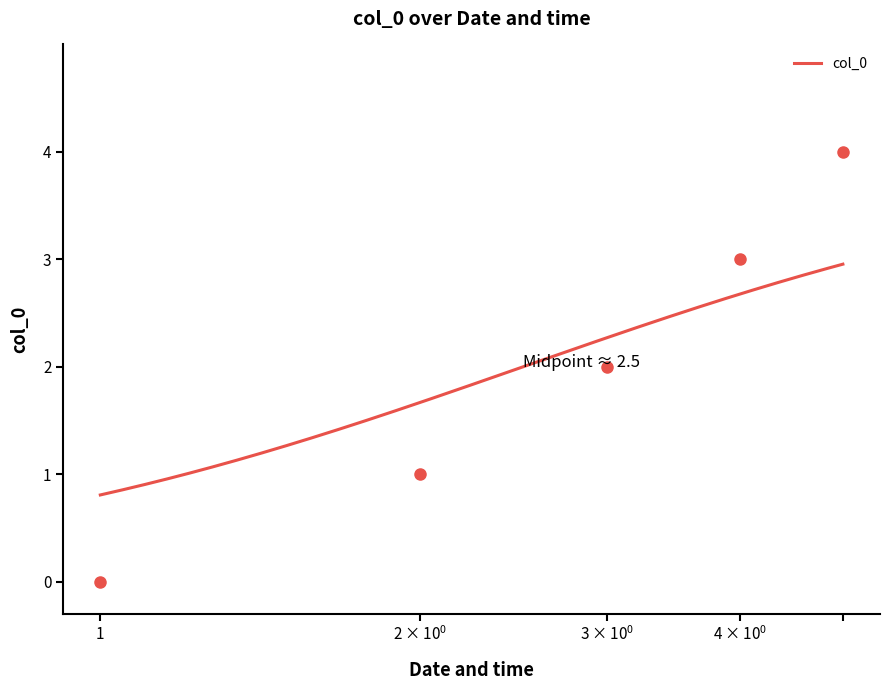

How many data points are less than 2?

2